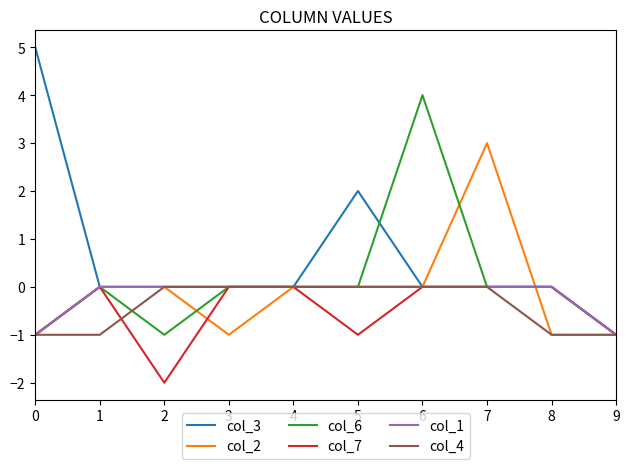

Reading left to right, what are all the values shown in this chart?

col_3: 5	0	0	0	0	2	0	0	0	-1
col_2: -1	0	0	-1	0	0	0	3	-1	-1
col_6: -1	0	-1	0	0	0	4	0	0	-1
col_7: -1	0	-2	0	0	-1	0	0	0	-1
col_1: -1	0	0	0	0	0	0	0	0	-1
col_4: -1	-1	0	0	0	0	0	0	-1	-1